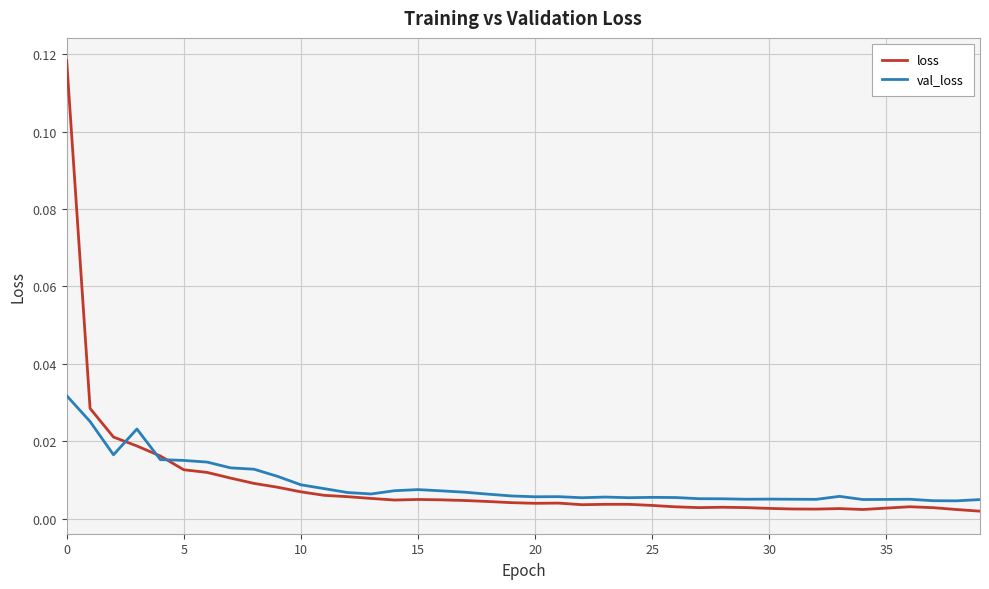

List the series in order of their peak value, highest first.

loss, val_loss